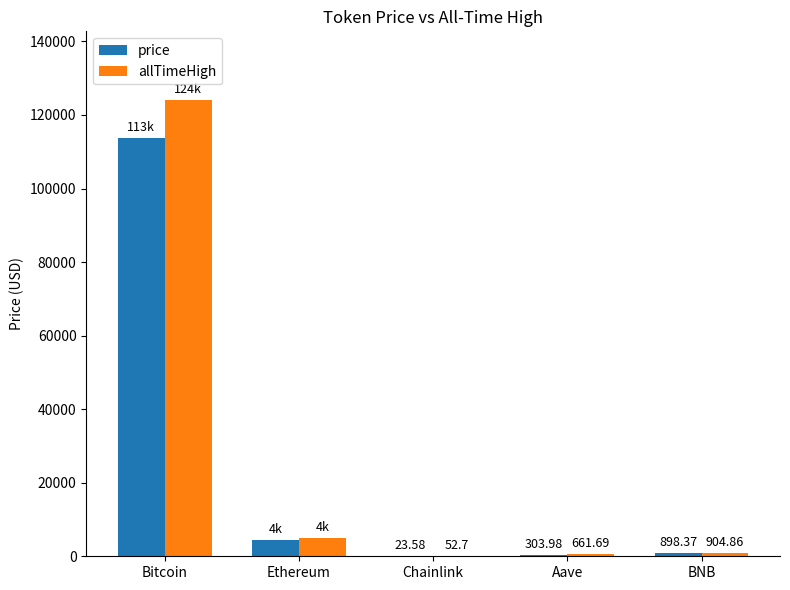

At which label does allTimeHigh first exceed 904?

Bitcoin